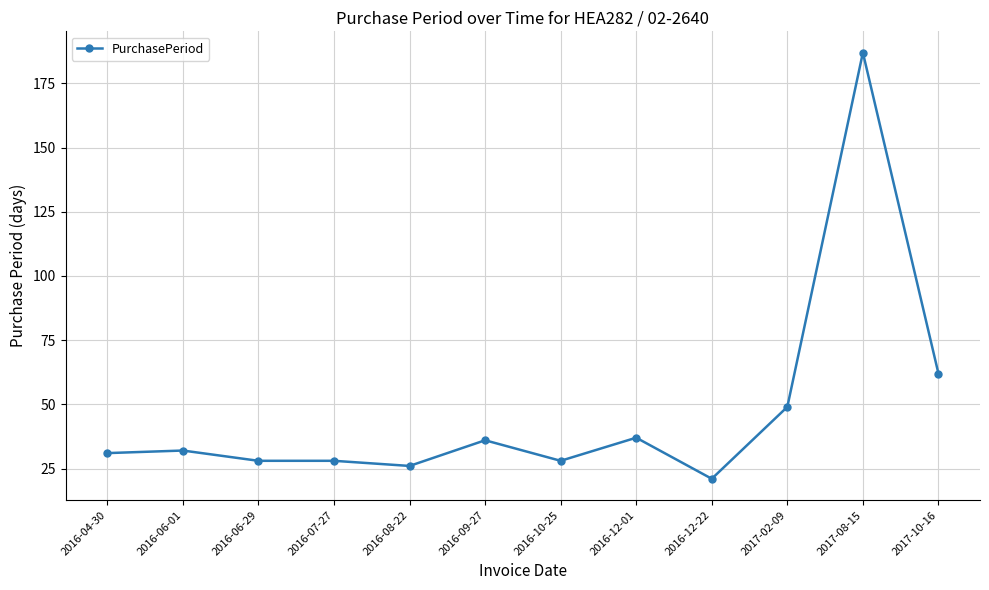

At which label is the value closest to 104?

2017-10-16